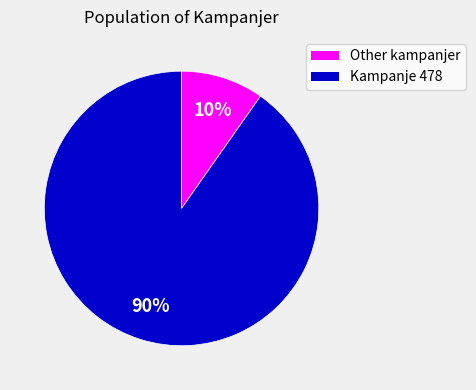

True or false: Kampanje 478 accounts for 96% of the total.

False